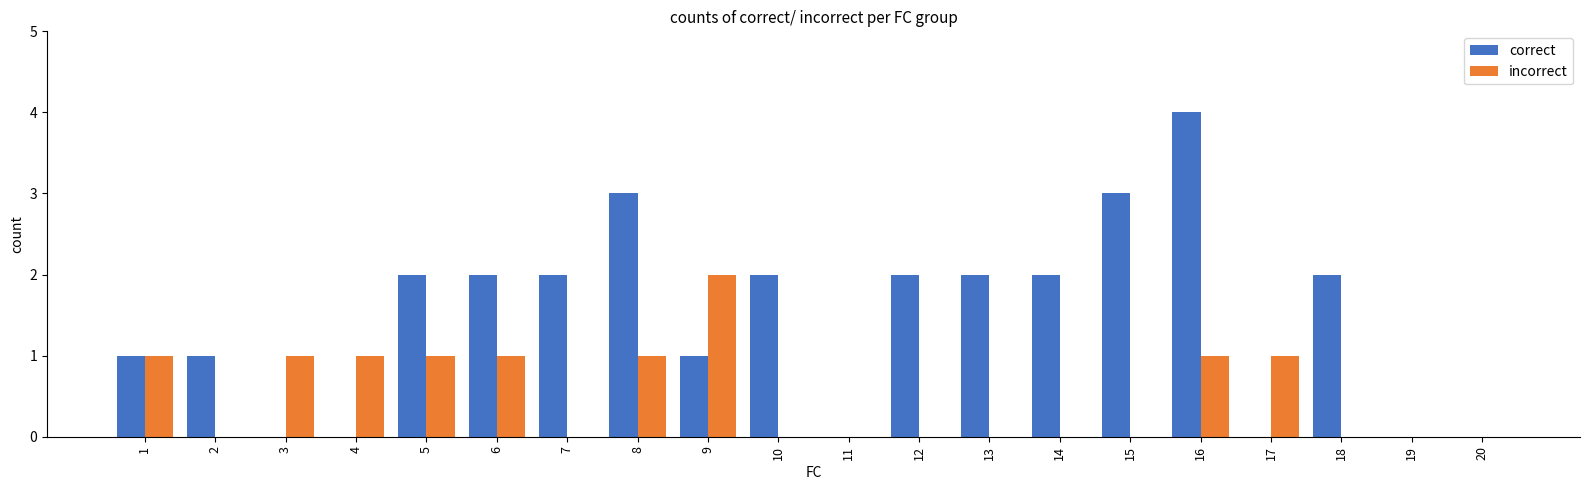

At which category is the sum across all series the highest?

16